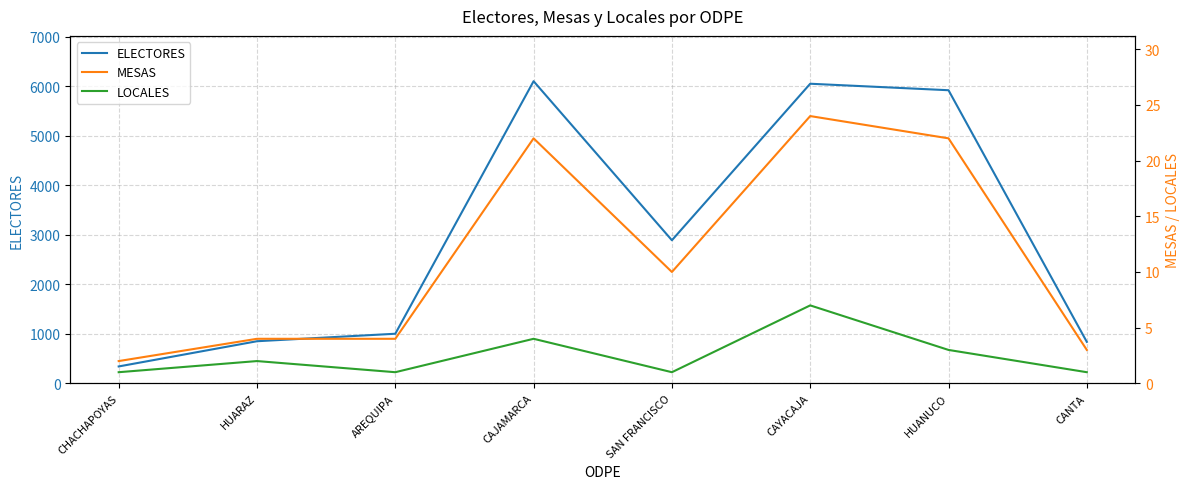

What position from the left is HUARAZ?

2